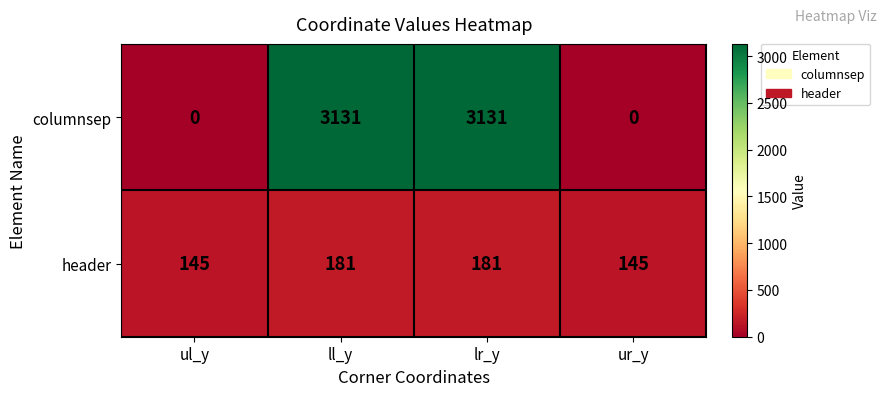

Reading right to left, extract all data points from this chart.

columnsep: 0	3131	3131	0
header: 145	181	181	145